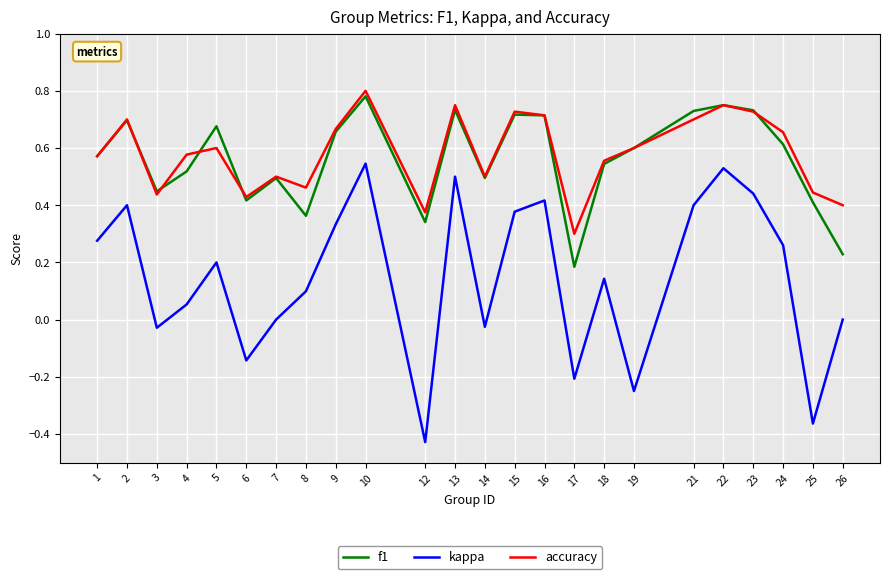

Which category has the lowest value across all series?

12